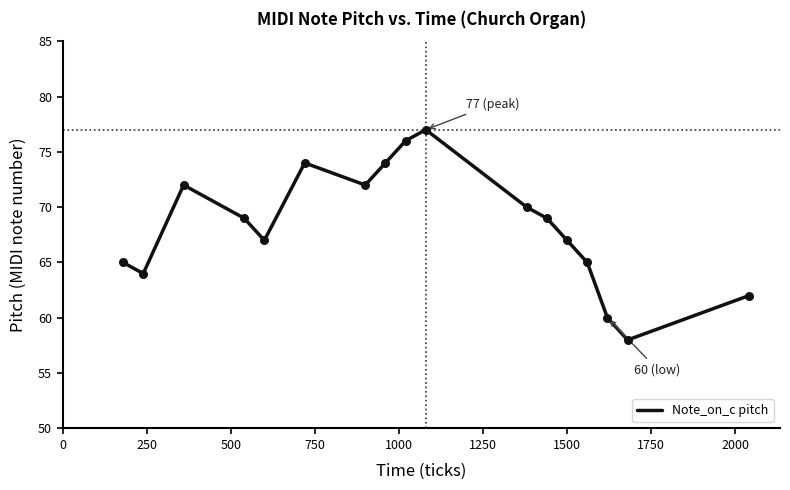

What is the greatest value displayed?

77